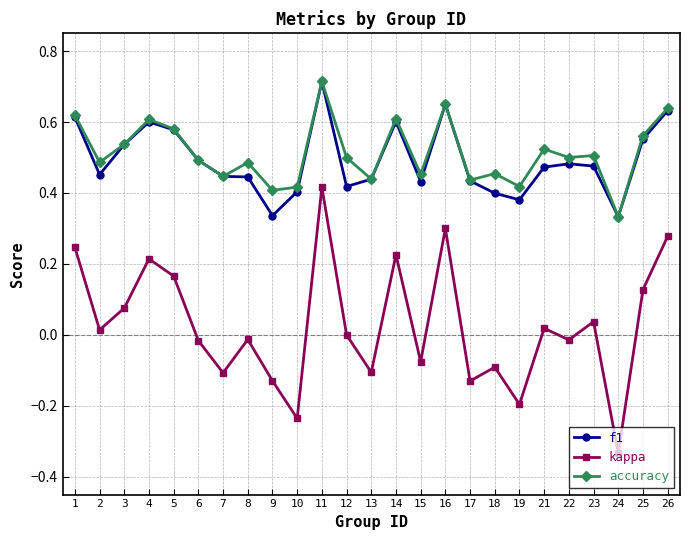

At which category does the chart reach its peak across all series?

11